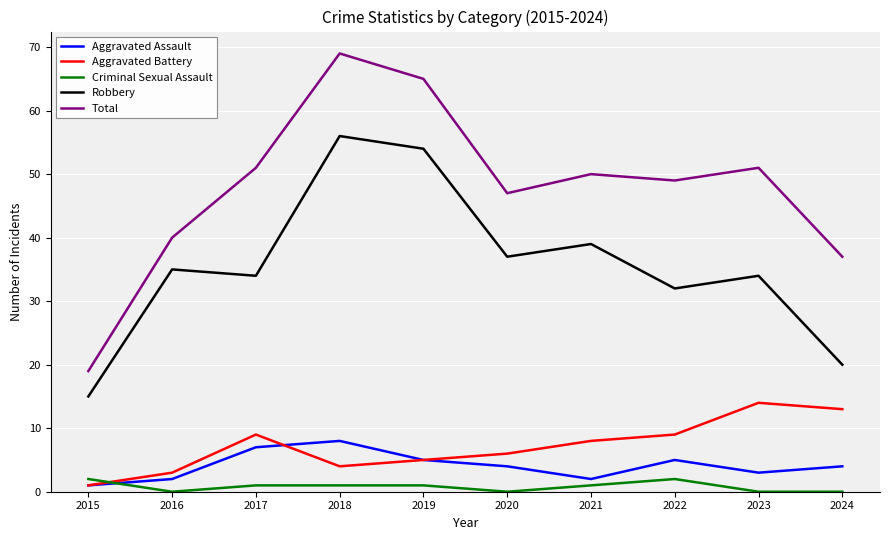

Rank the series at 2024 from highest to lowest value.

Total, Robbery, Aggravated Battery, Aggravated Assault, Criminal Sexual Assault